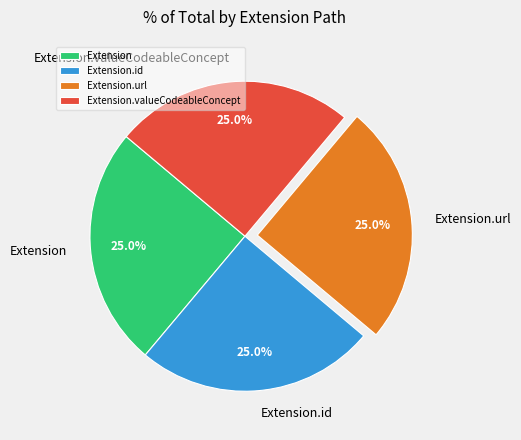

How much of the chart is everything except Extension?

75.0%